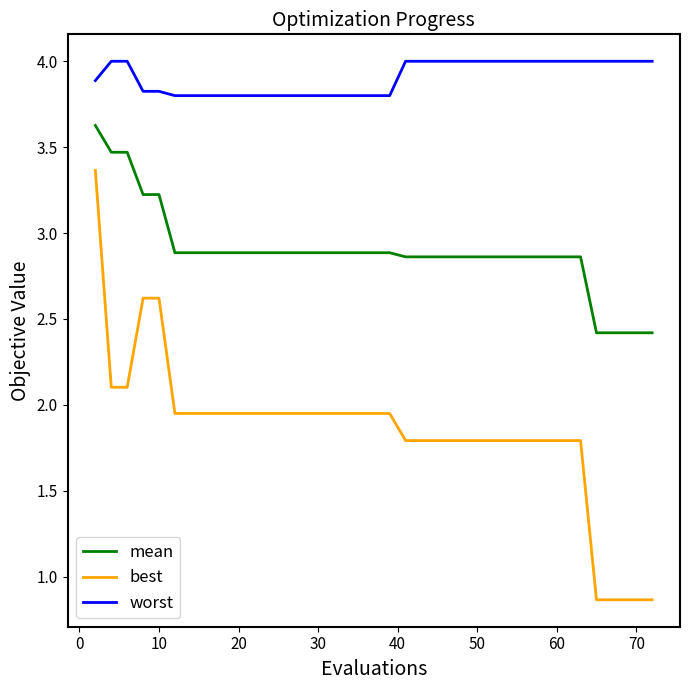

Rank the series by their maximum value, from highest to lowest.

worst, mean, best